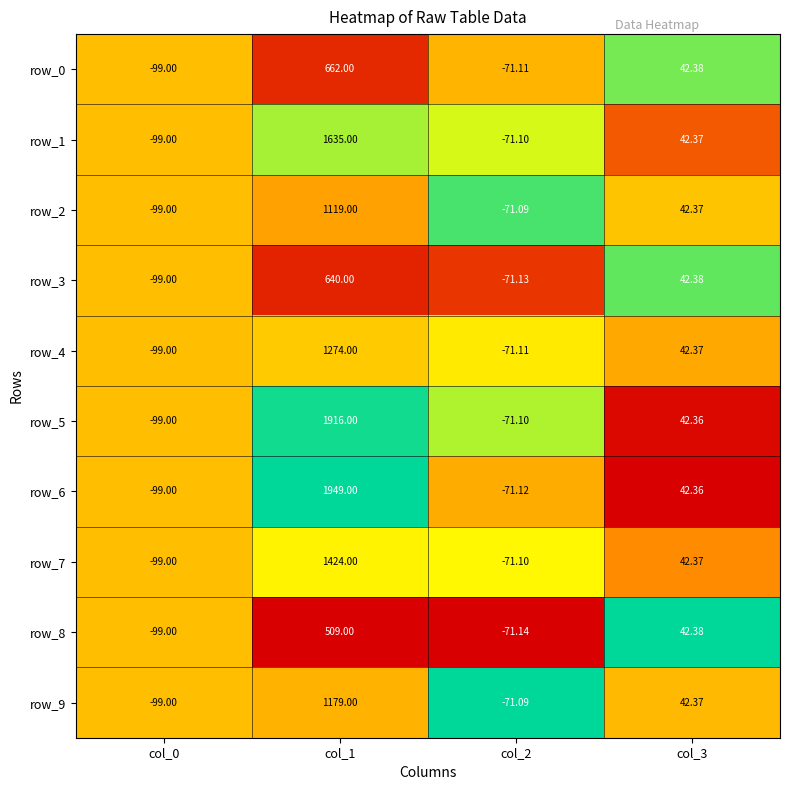

What is the difference between the maximum and minimum values in the row_7 series?

1523.0